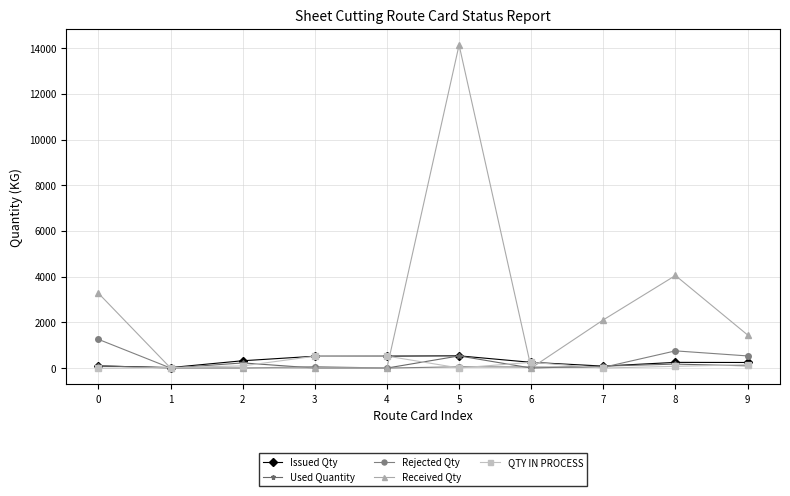

The value of QTY IN PROCESS at 3 is 516.9. True or false?

True